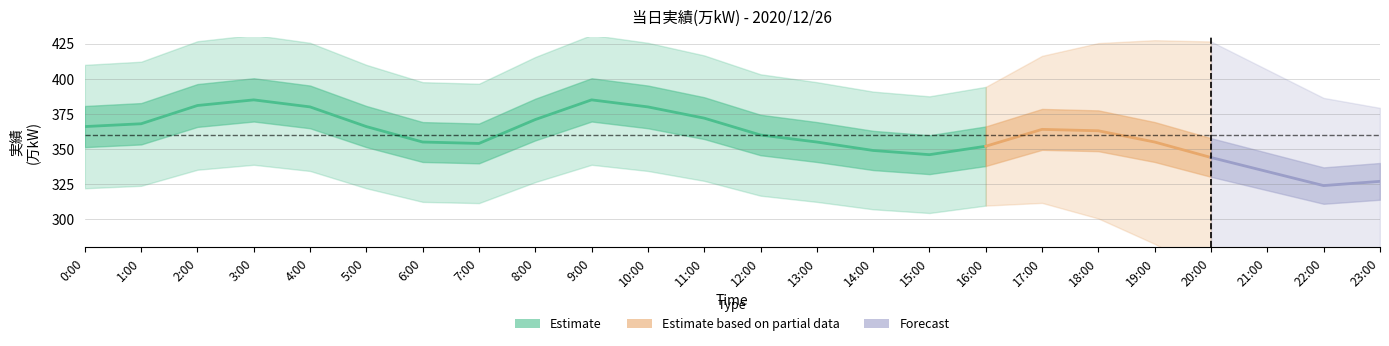

List the labels in order of value, smallest first.

15:00, 14:00, 16:00, 7:00, 6:00, 13:00, 12:00, 0:00, 5:00, 1:00, 8:00, 11:00, 4:00, 10:00, 2:00, 3:00, 9:00